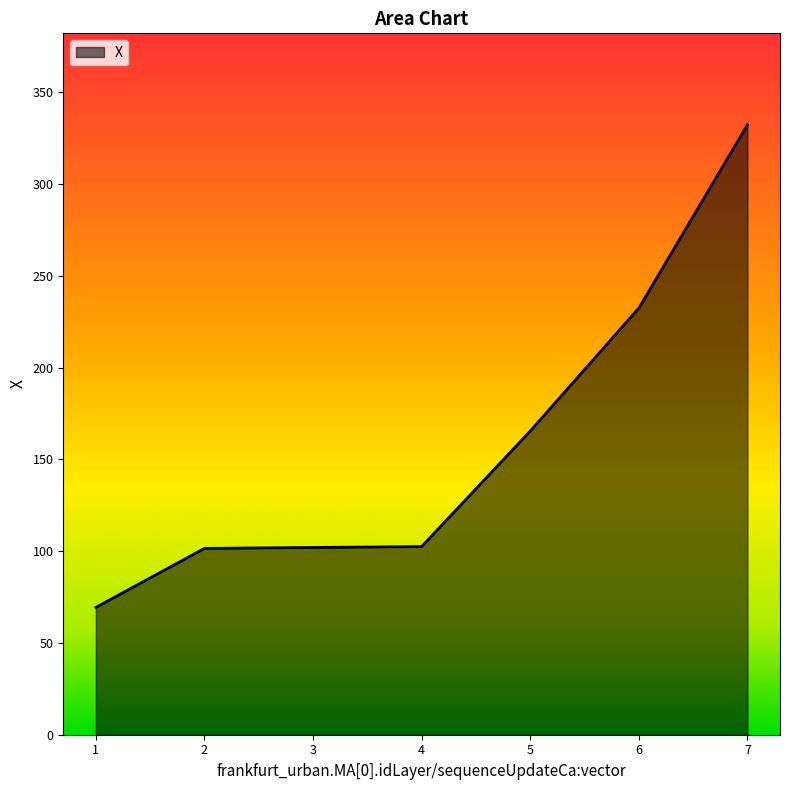

Is it true that the value at 2 is 101.5?

True